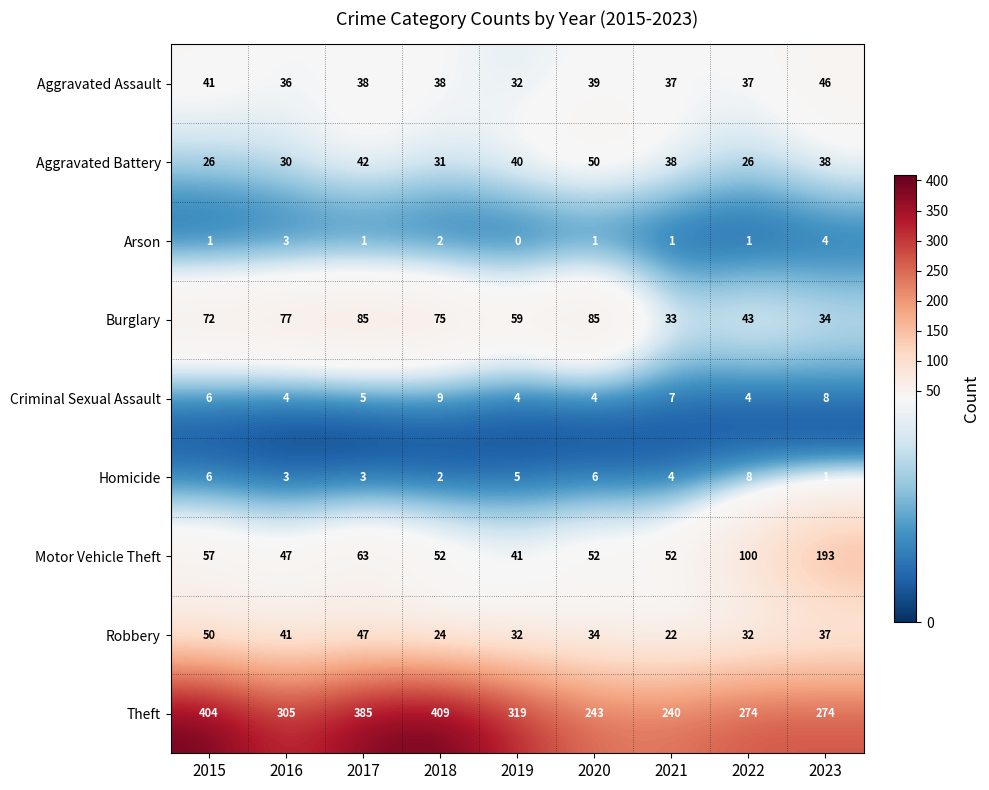

What is the total value across all series at 2022?

525